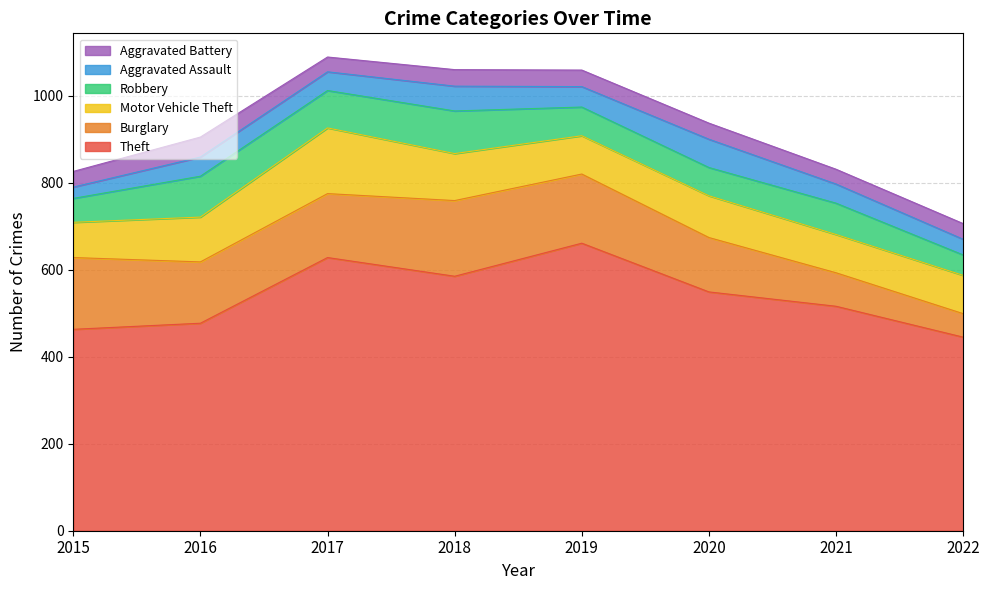

True or false: Robbery and Burglary intersect in this chart.

False